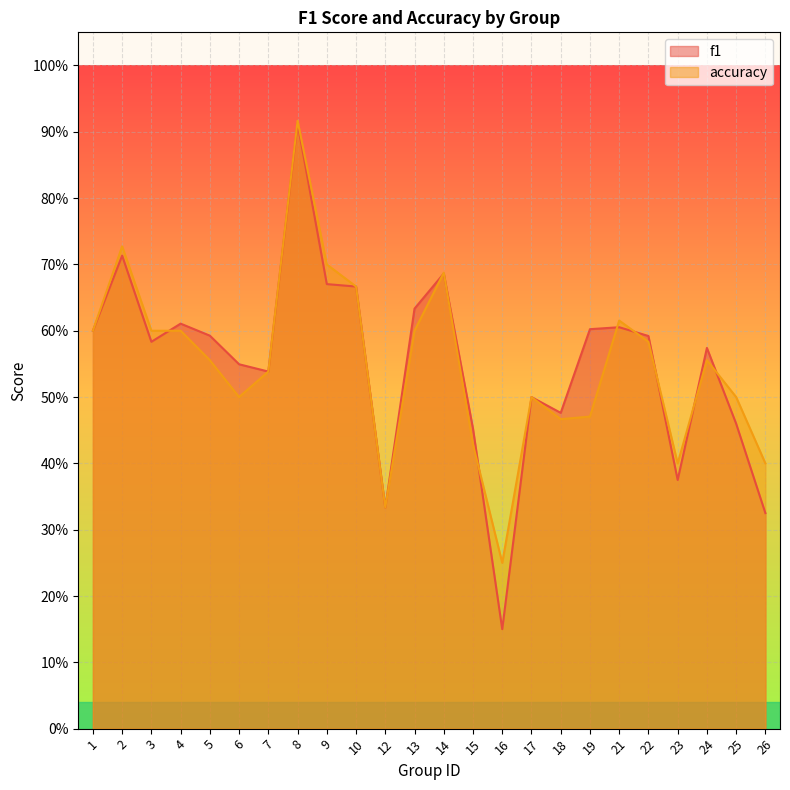

True or false: f1 and accuracy intersect in this chart.

True